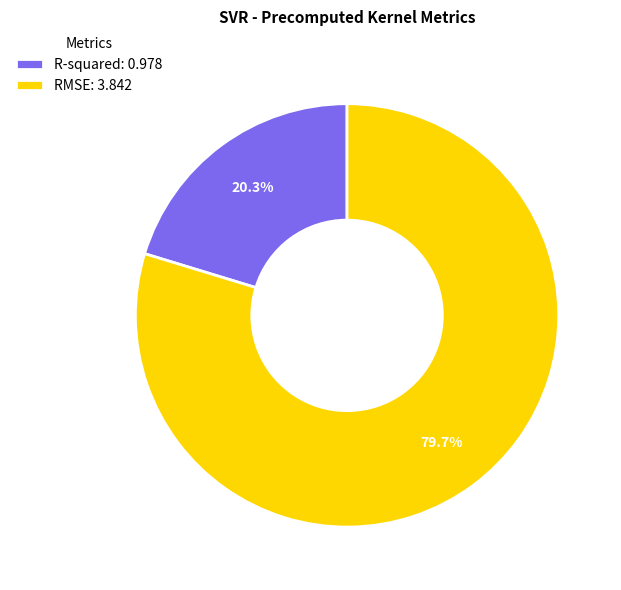

Combined, what portion of the pie is RMSE and R-squared?

100.0%